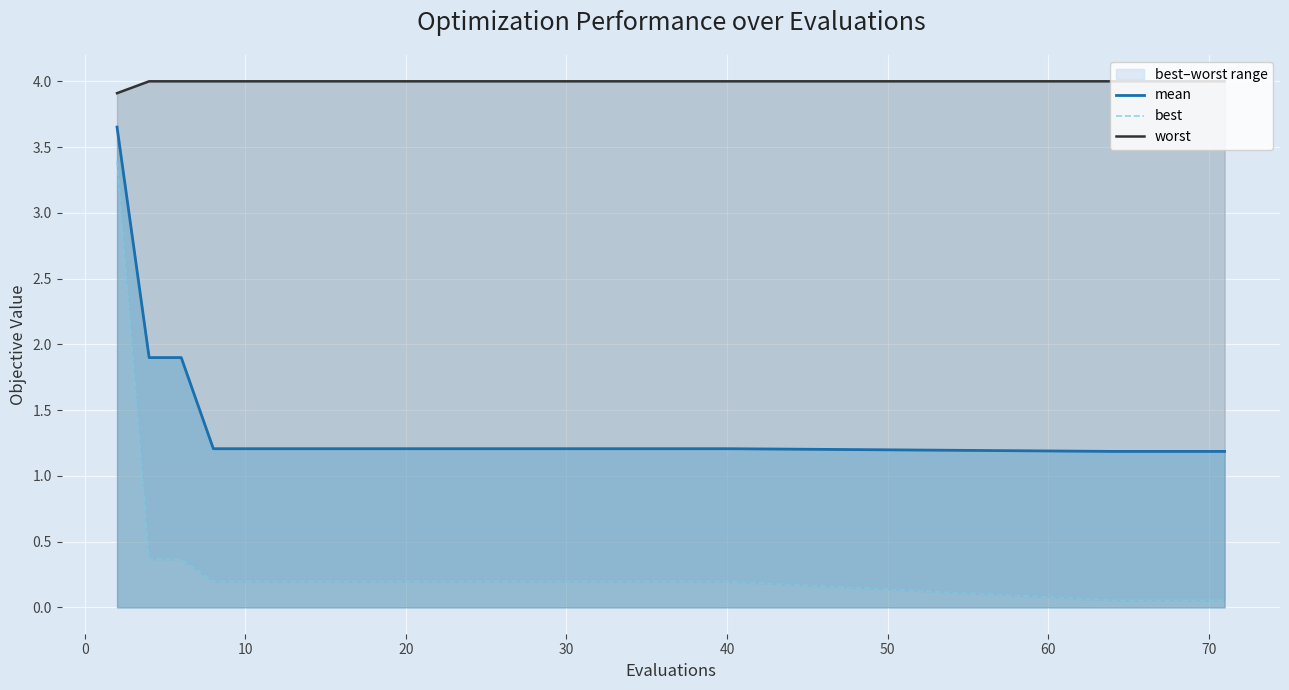

True or false: worst has more than 1 interior local peaks.

False